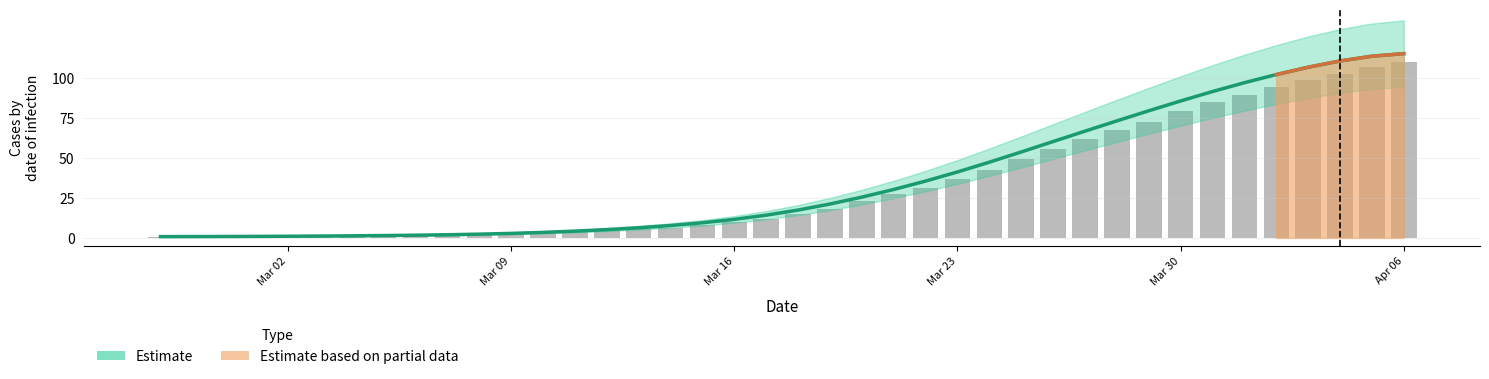

What is the value of the Estimate bar at the 35th from the left?

97.1